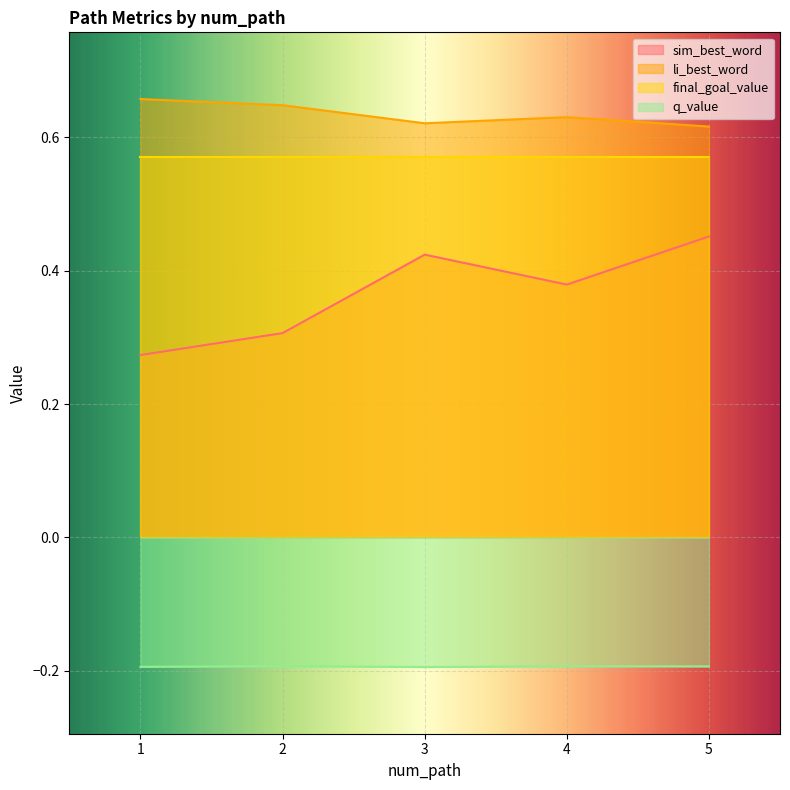

True or false: sim_best_word and li_best_word intersect in this chart.

False